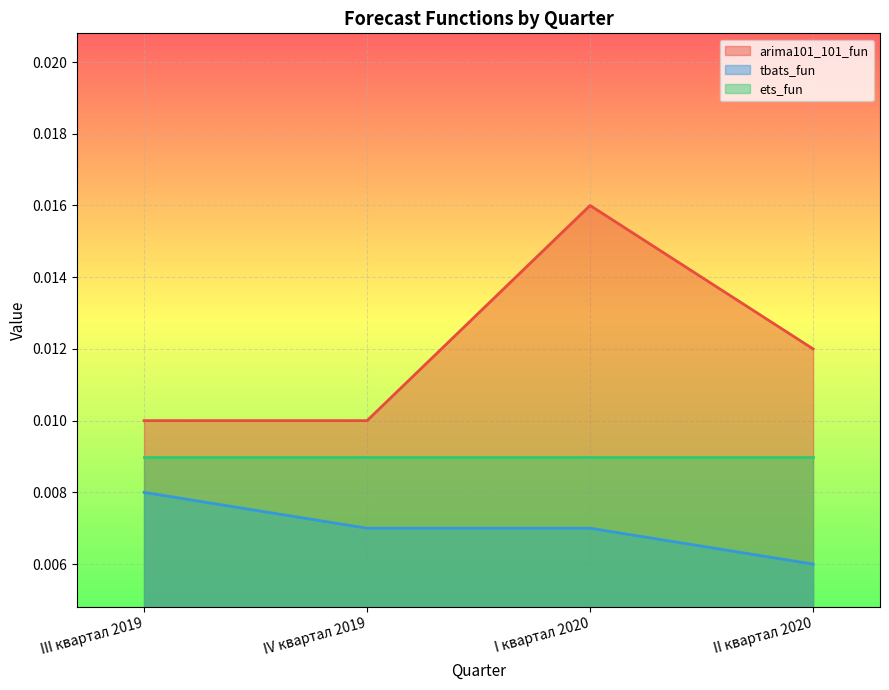

Which series has the largest range (max minus min)?

arima101_101_fun